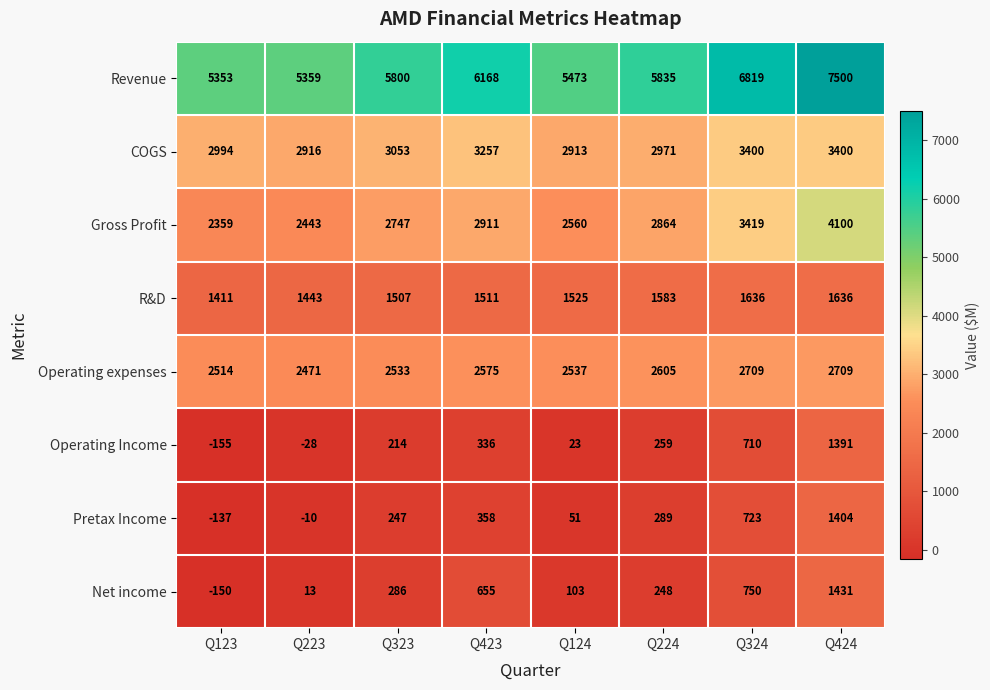

At Q224, list the series in order from smallest to largest.

Net income, Operating Income, Pretax Income, R&D, Operating expenses, Gross Profit, COGS, Revenue